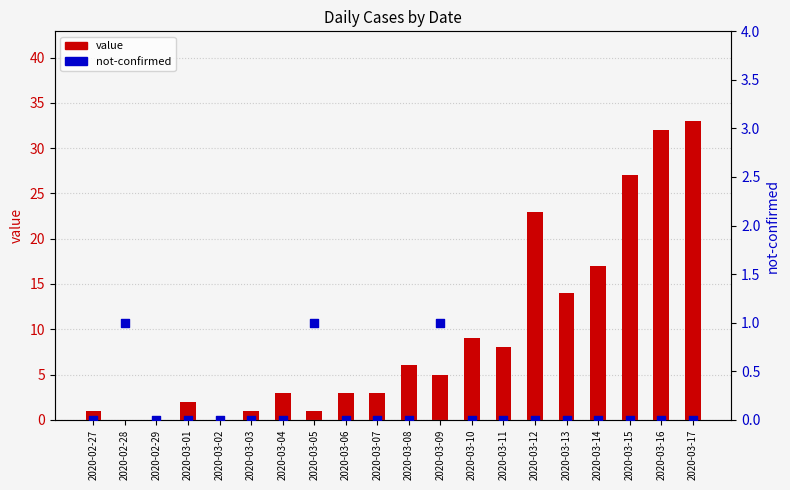

At how many categories does at least one series exceed 25?

3